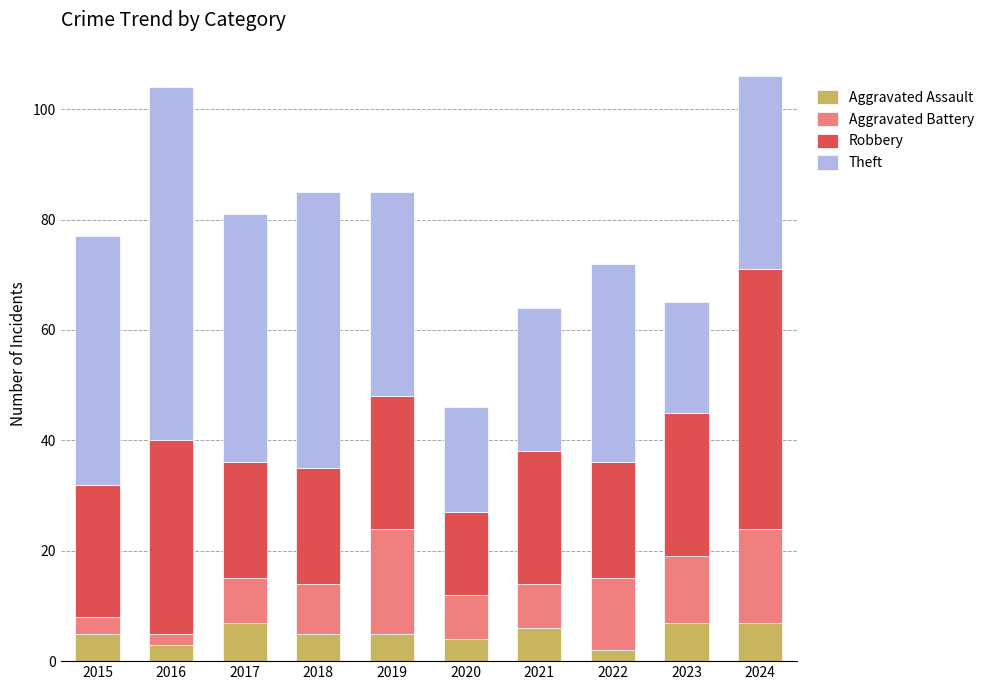

Where is Aggravated Assault nearest to the value 4?

2020